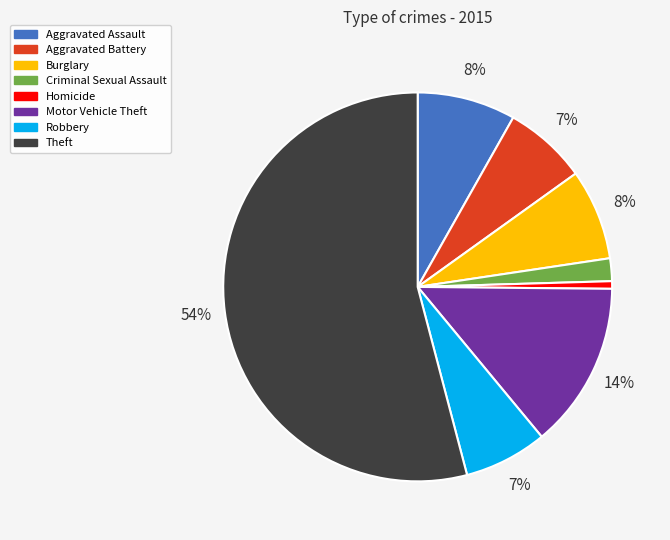

What is the majority slice?

Theft